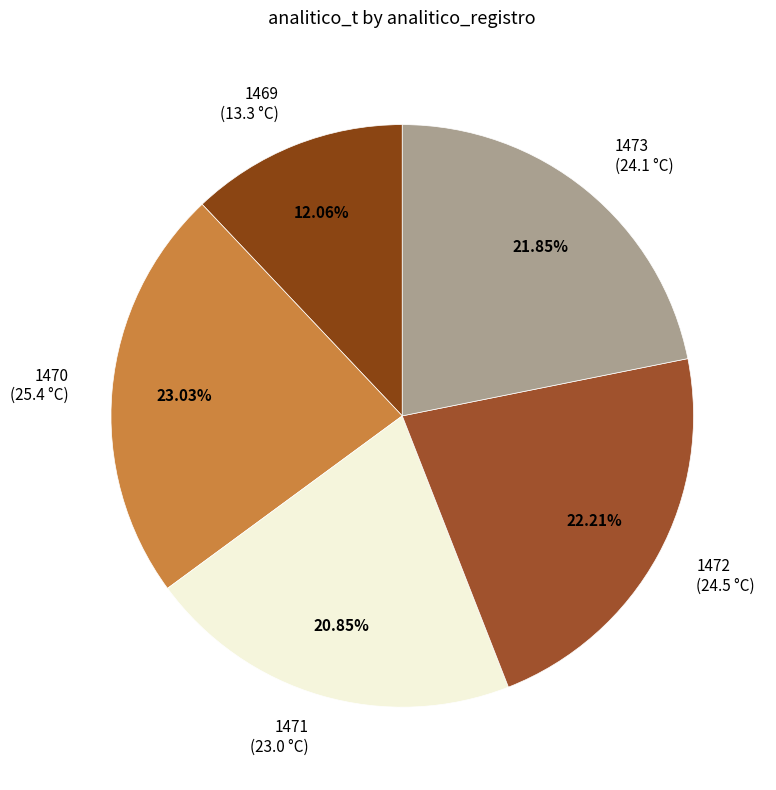

Which has a higher value, 1473 (24.1 °C) or 1471 (23.0 °C)?

1473 (24.1 °C)